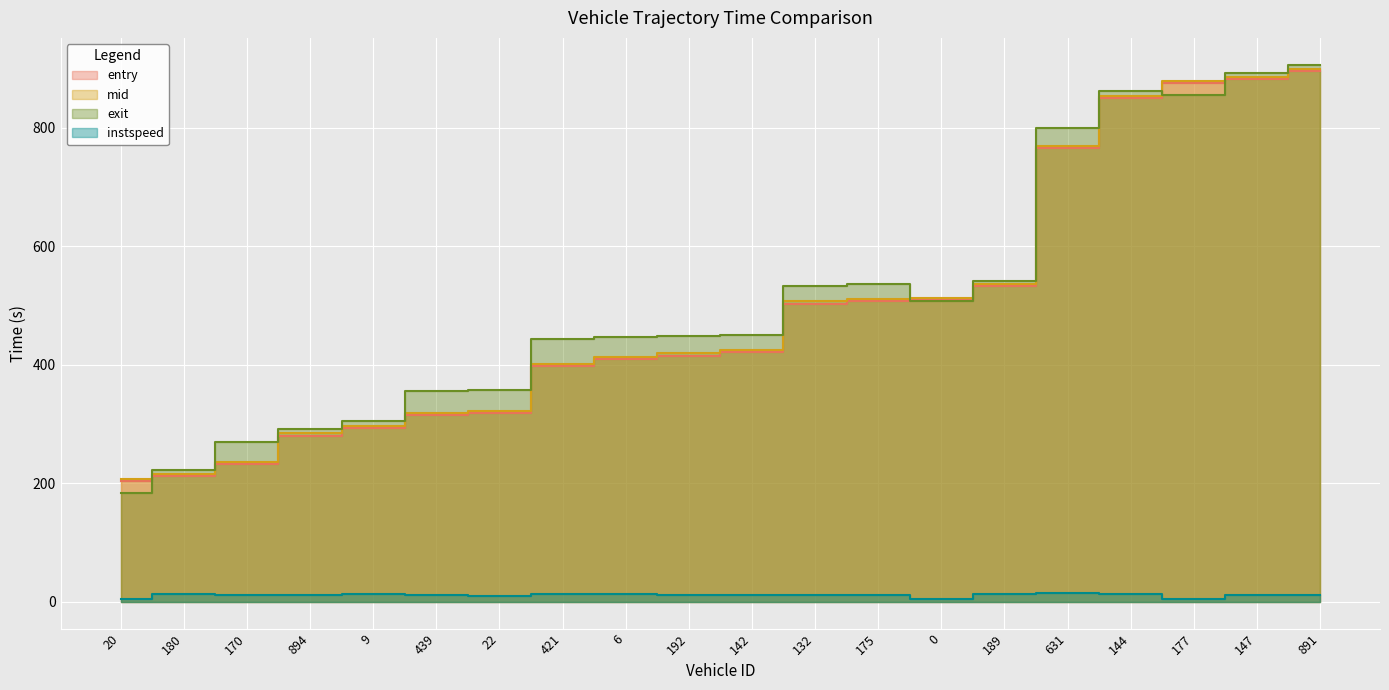

The value of exit at 891 is 906.6. True or false?

True